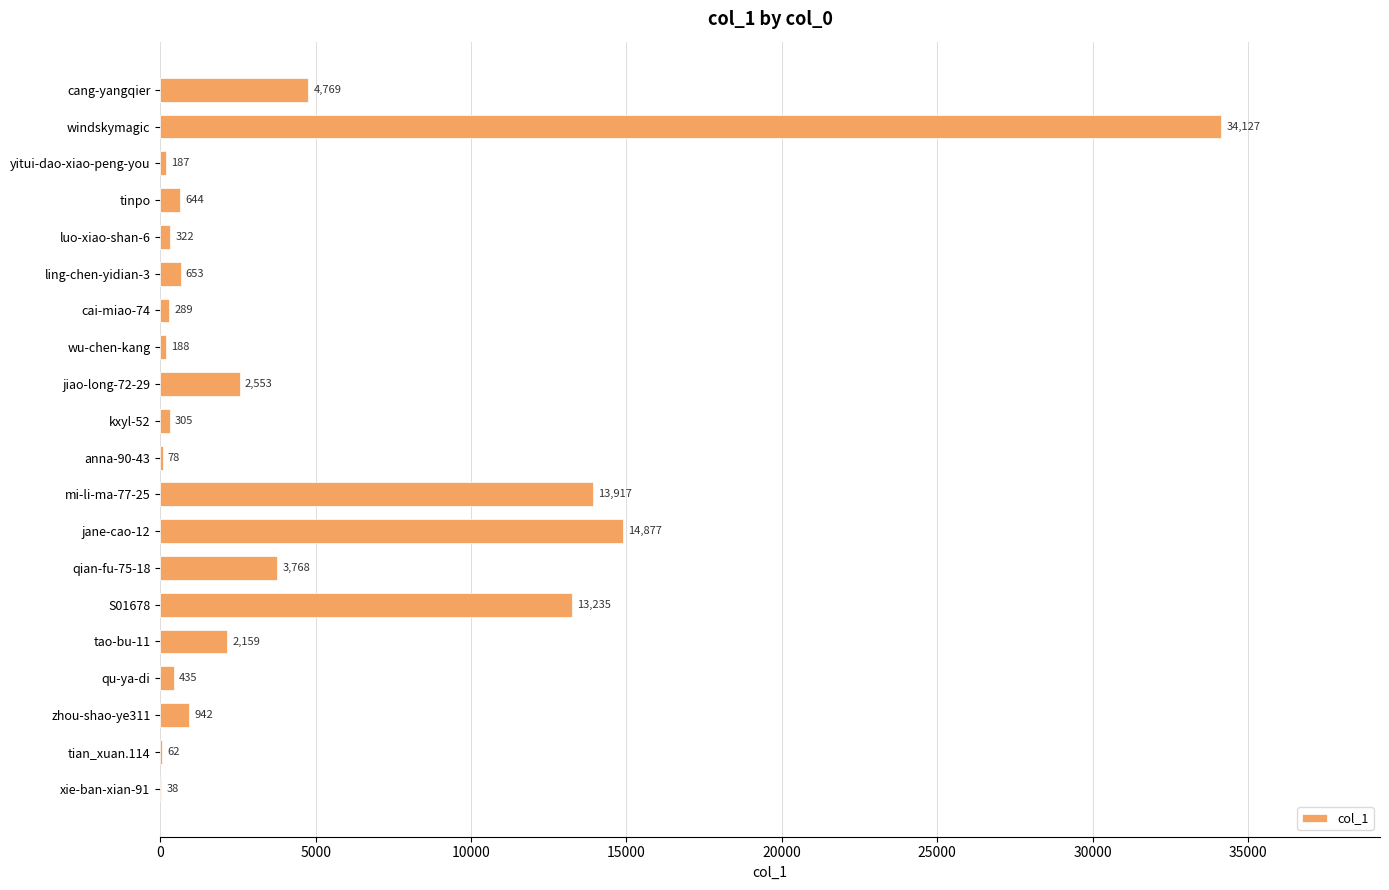

What is the greatest value displayed?

34127